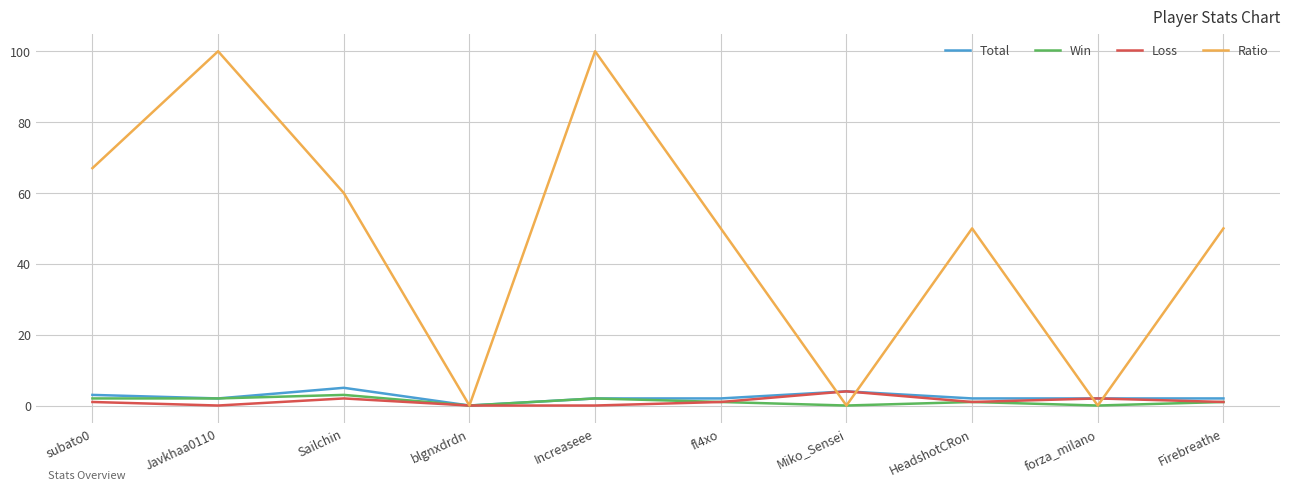

True or false: Ratio has a value of 100 at Increaseee.

True